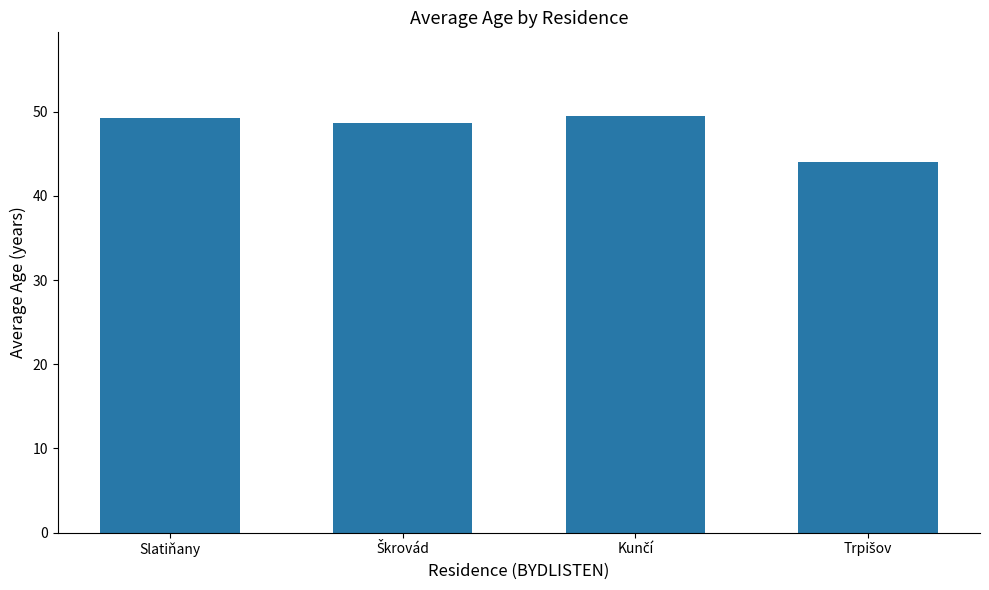

The value at Slatiňany is 25.0. True or false?

False